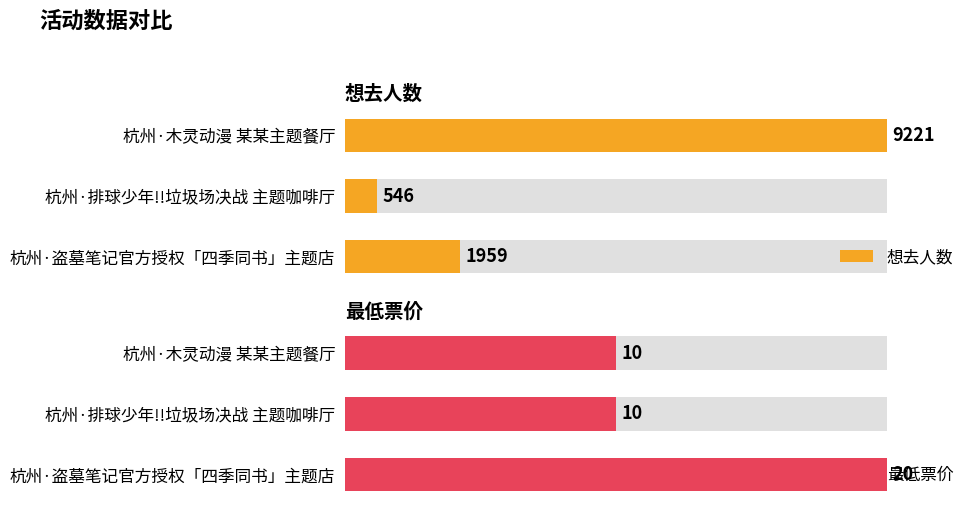

Reading left to right, list all the values displayed in this chart.

想去人数: 9221	546	1959
最低票价: 10	10	20